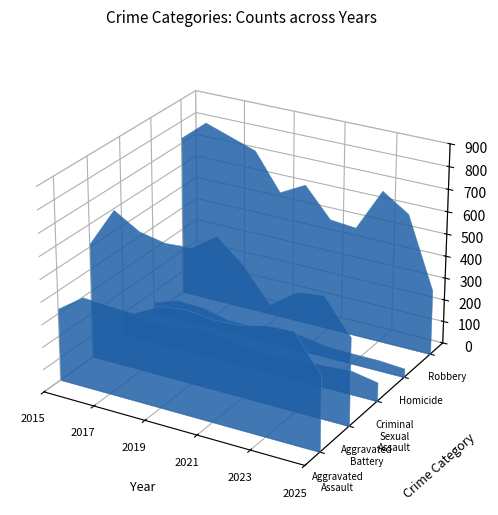

Reading left to right, what are all the values shown in this chart?

Aggravated Assault: 323	402	396	392	452	466	452	458	486	492	335
Aggravated Battery: 515	691	623	600	608	686	587	446	529	543	391
Criminal Sexual Assault: 105	87	91	123	102	89	80	93	98	107	85
Homicide: 50	87	82	56	53	81	69	50	48	48	40
Robbery: 726	819	780	741	577	637	506	495	687	610	293